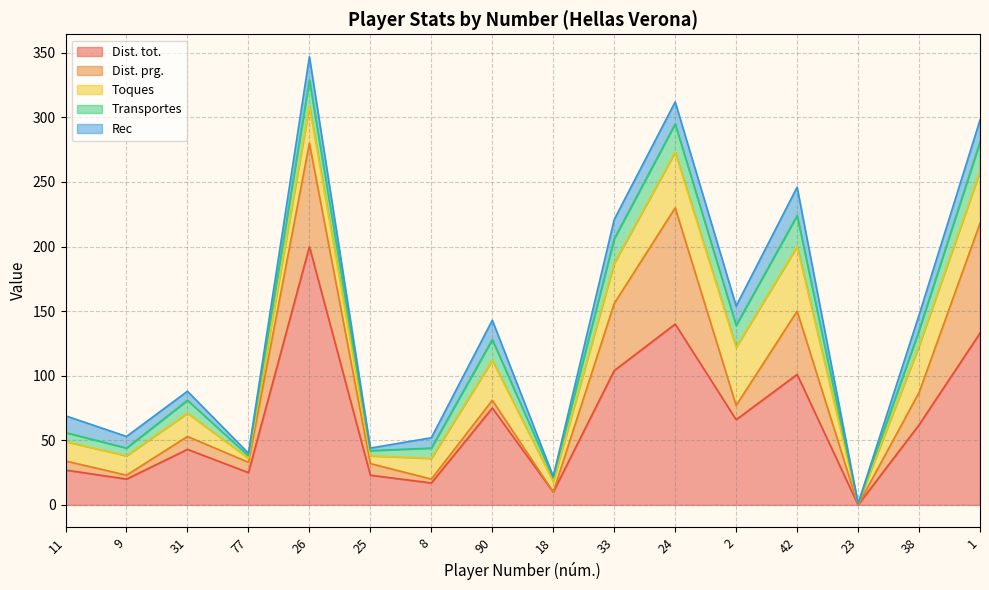

Is it true that Dist. tot. equals 101 at 42?

True